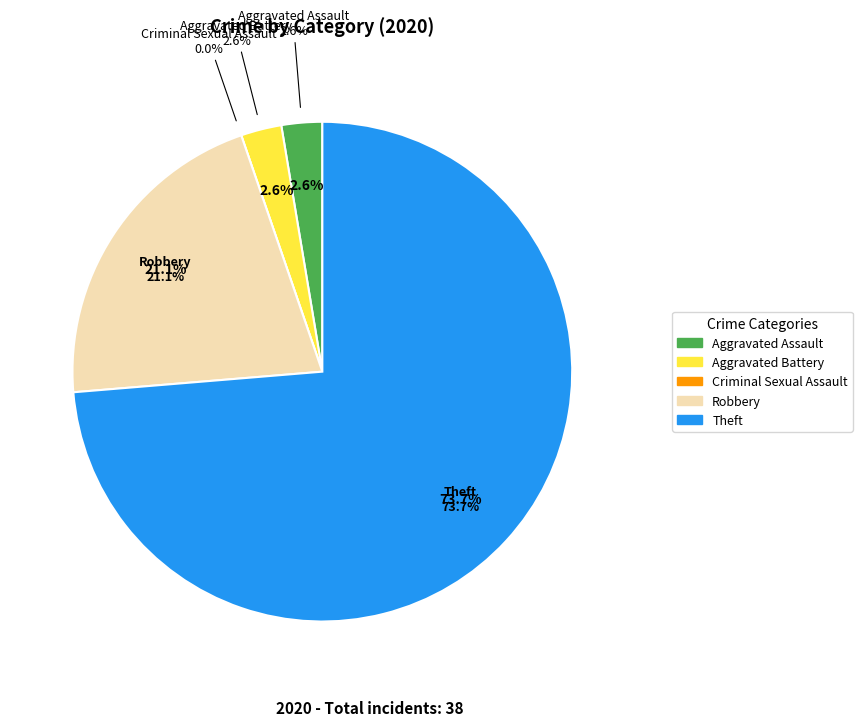

To the nearest percent, what portion does Aggravated Battery represent?

3%